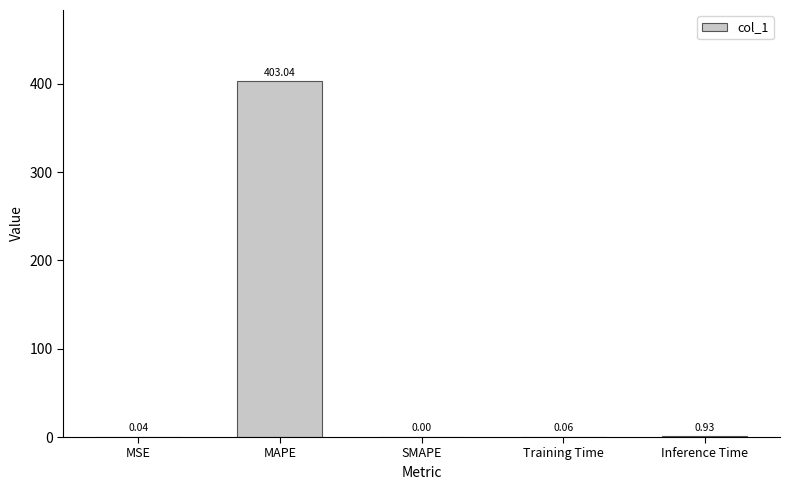

What is the difference between the values at MAPE and SMAPE?

403.0